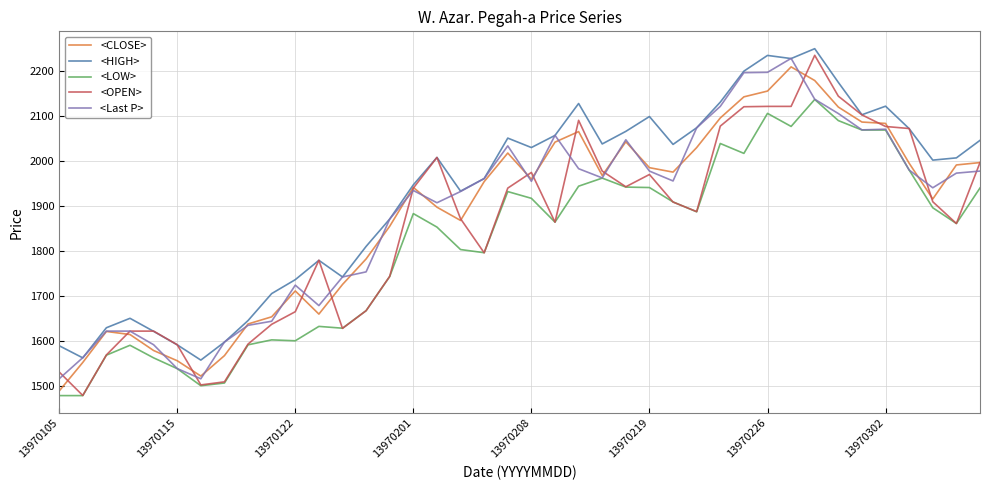

True or false: <LOW> and <HIGH> intersect in this chart.

False